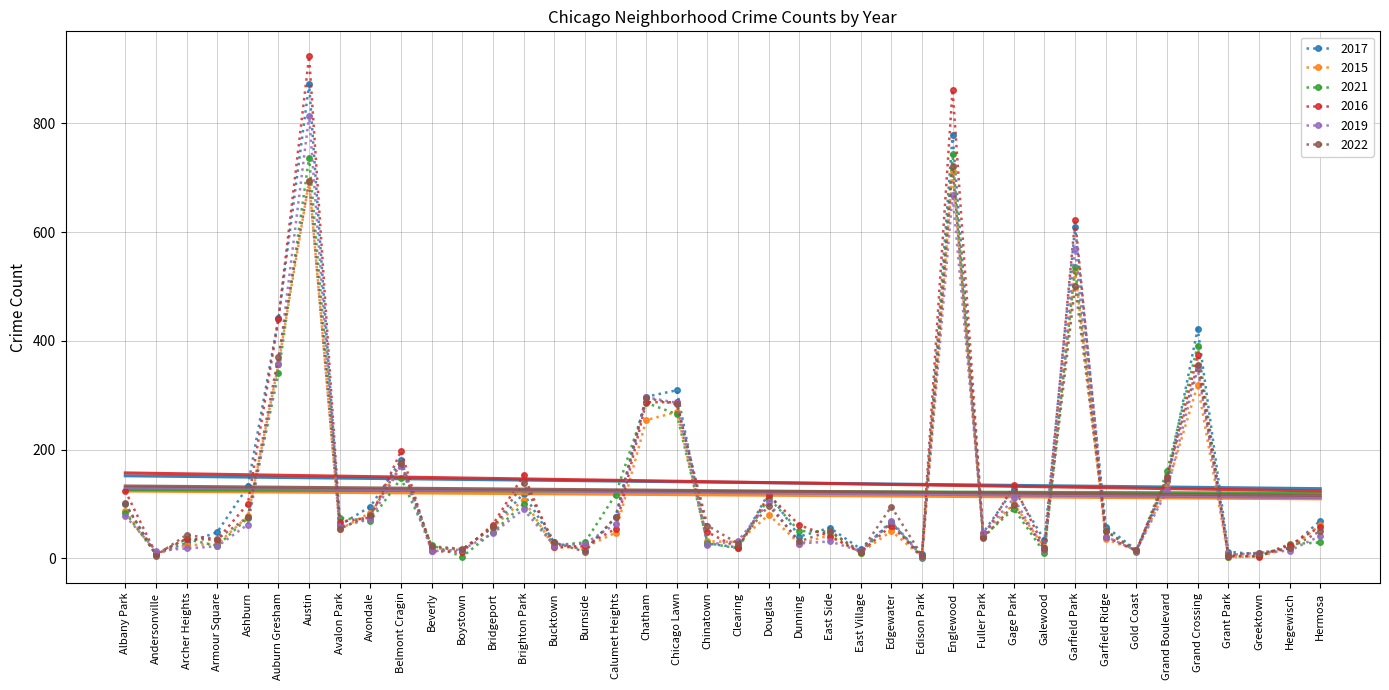

True or false: 2019 has a value of 14 at Fuller Park.

False